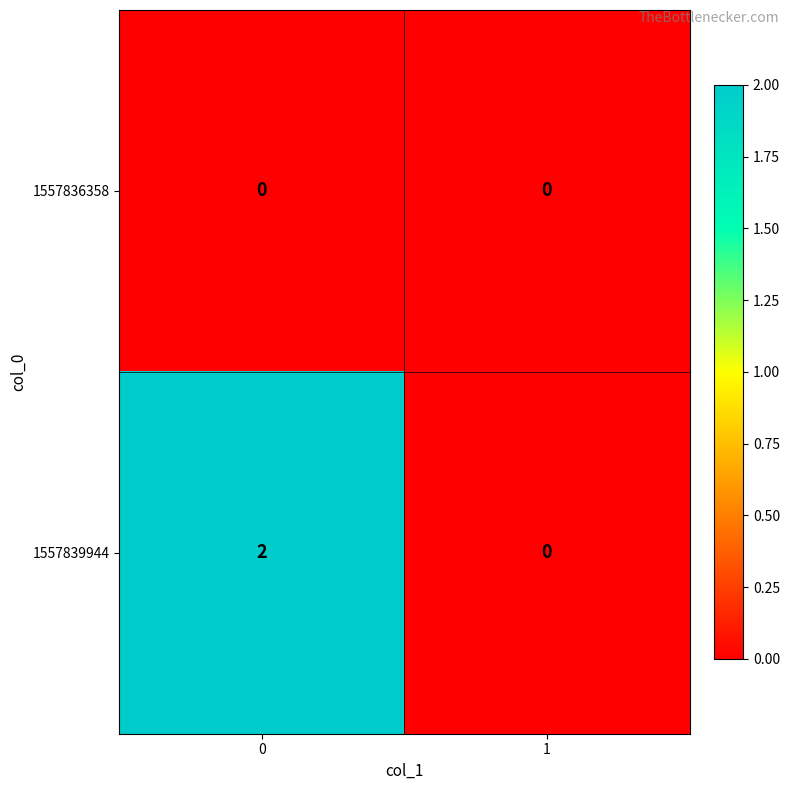

List the series in order of their overall mean, highest first.

1557839944, 1557836358